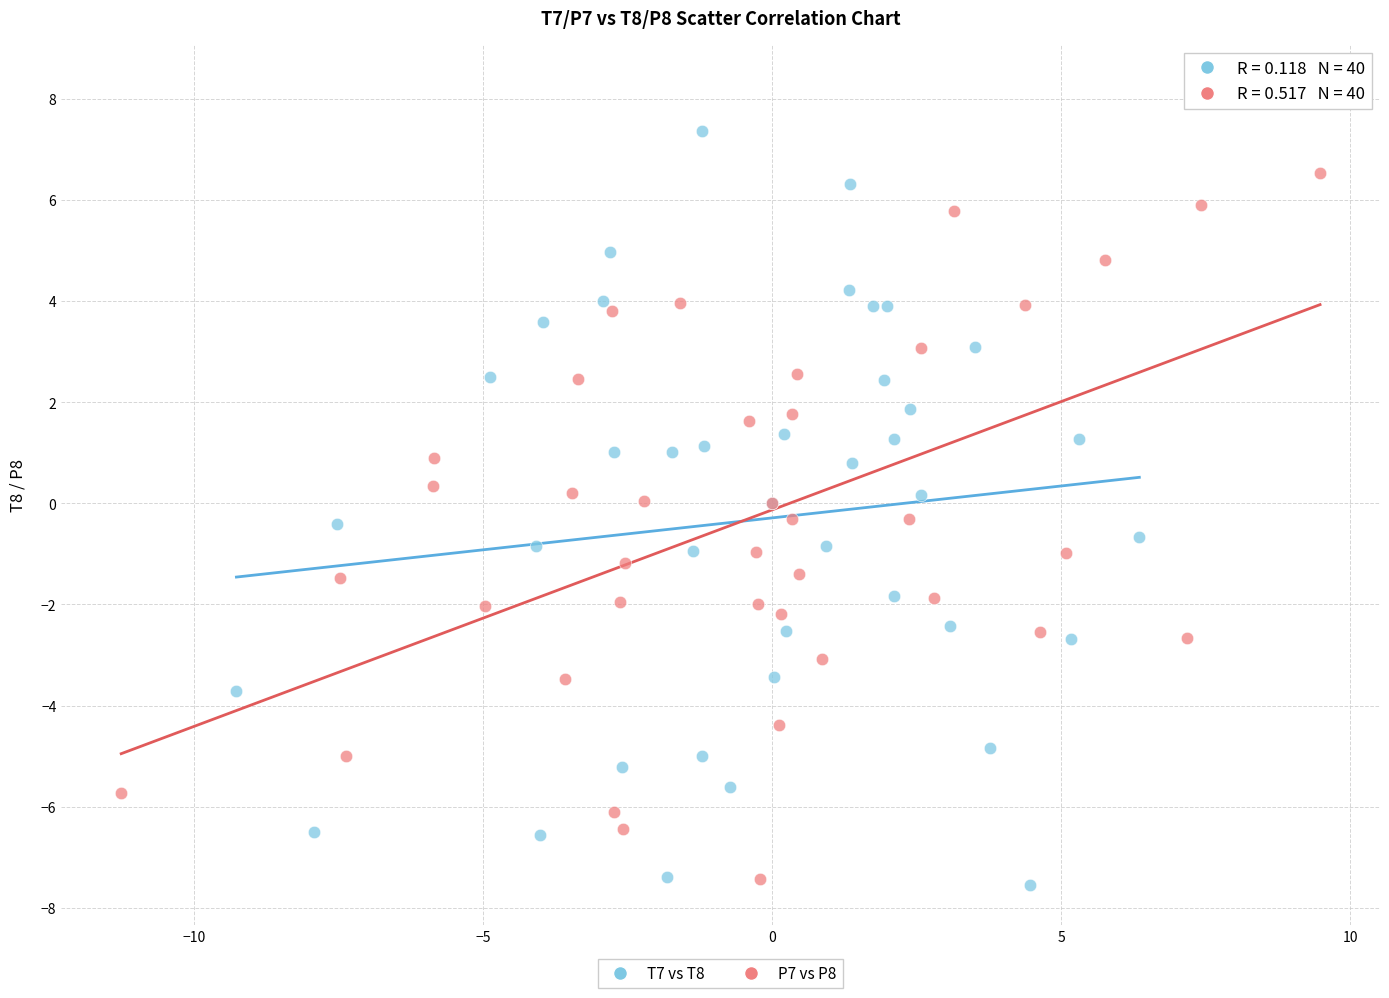

Which series has the widest spread of Y values?

P7 vs P8